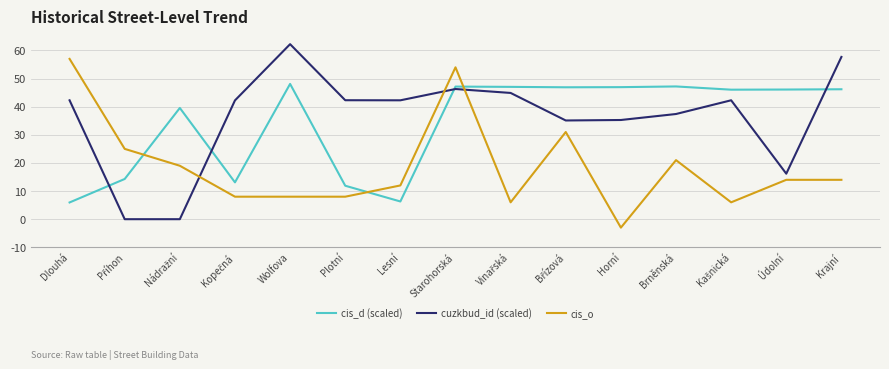

True or false: cis_o and cis_d (scaled) intersect in this chart.

True